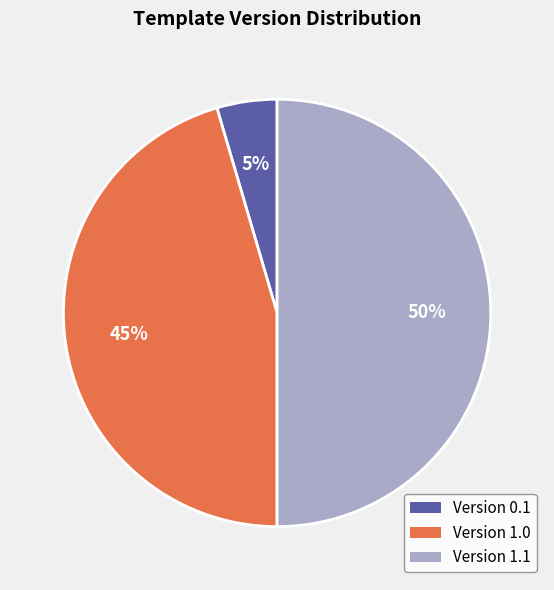

Does Version 0.1 account for over 50% of the chart?

No